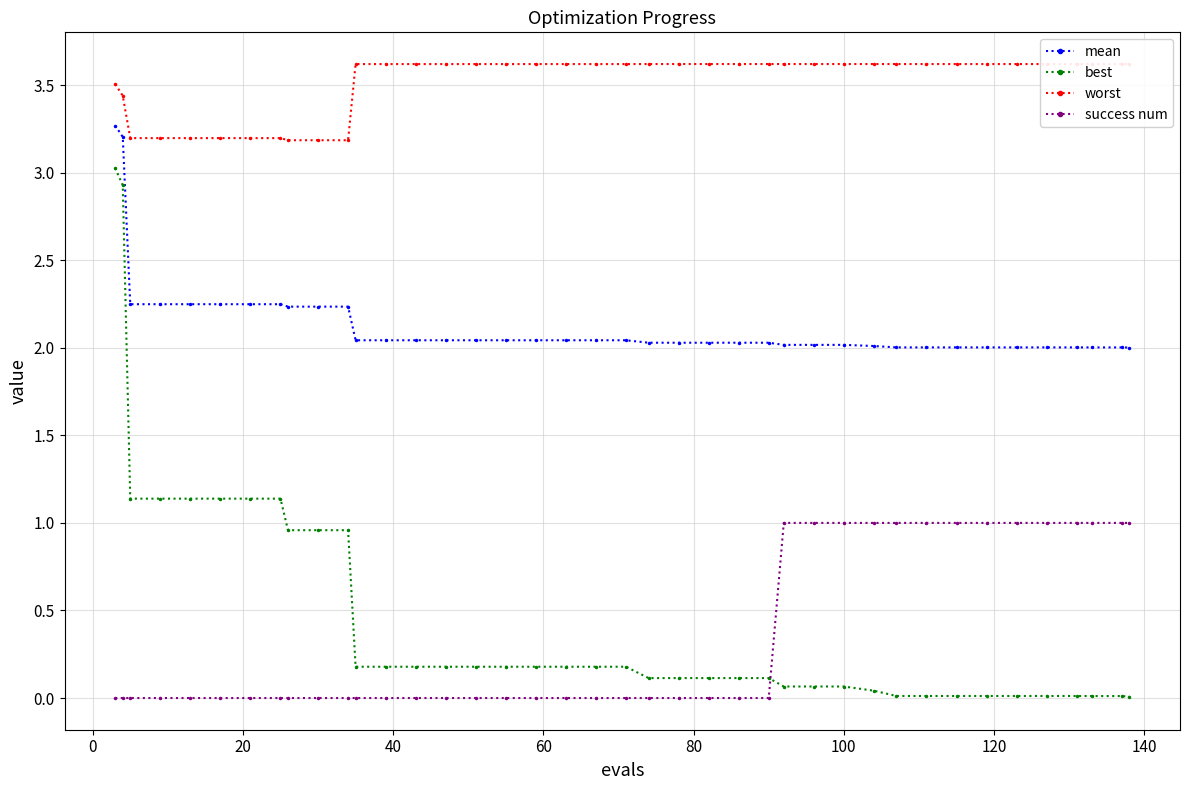

What is the value of the worst point at the 5th from the left?

3.2